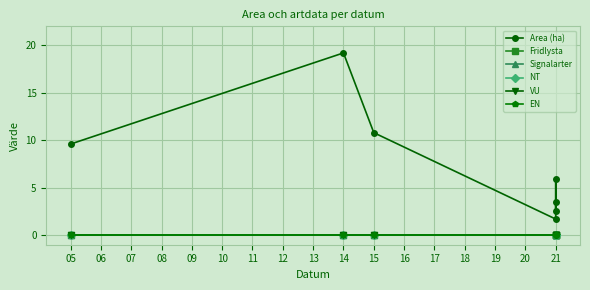

At how many categories does at least one series exceed 16?

1